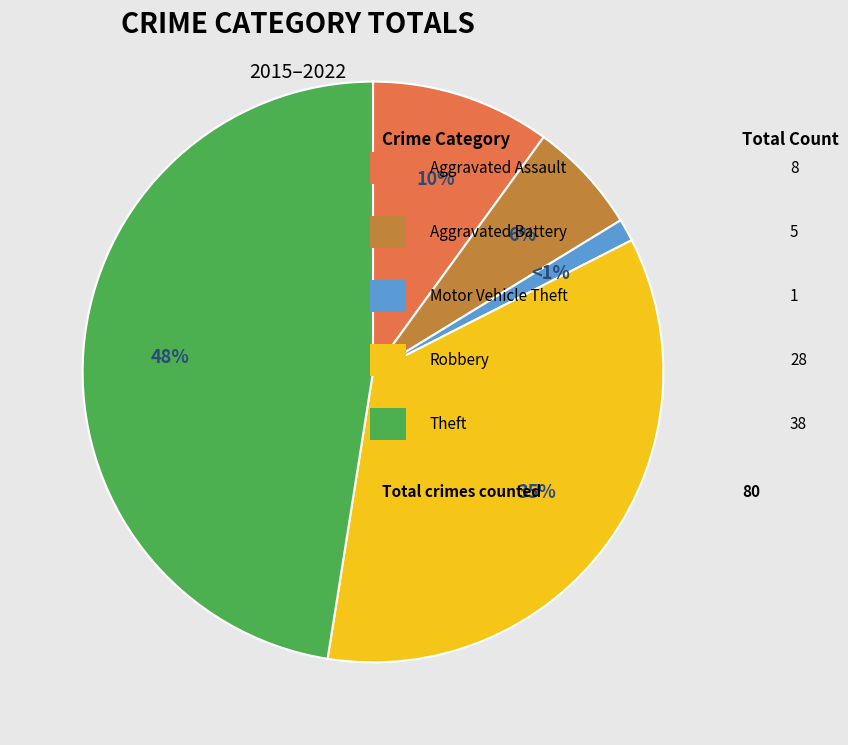

How many slices are in this pie chart?

5